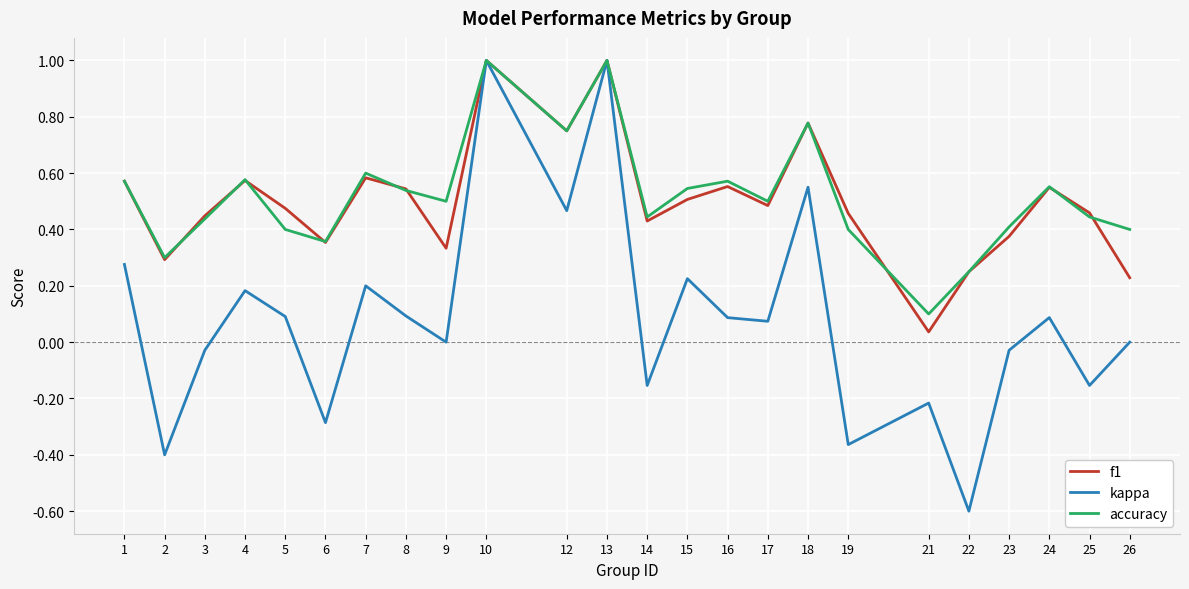

The accuracy series shows 0.6 at 1. True or false?

True